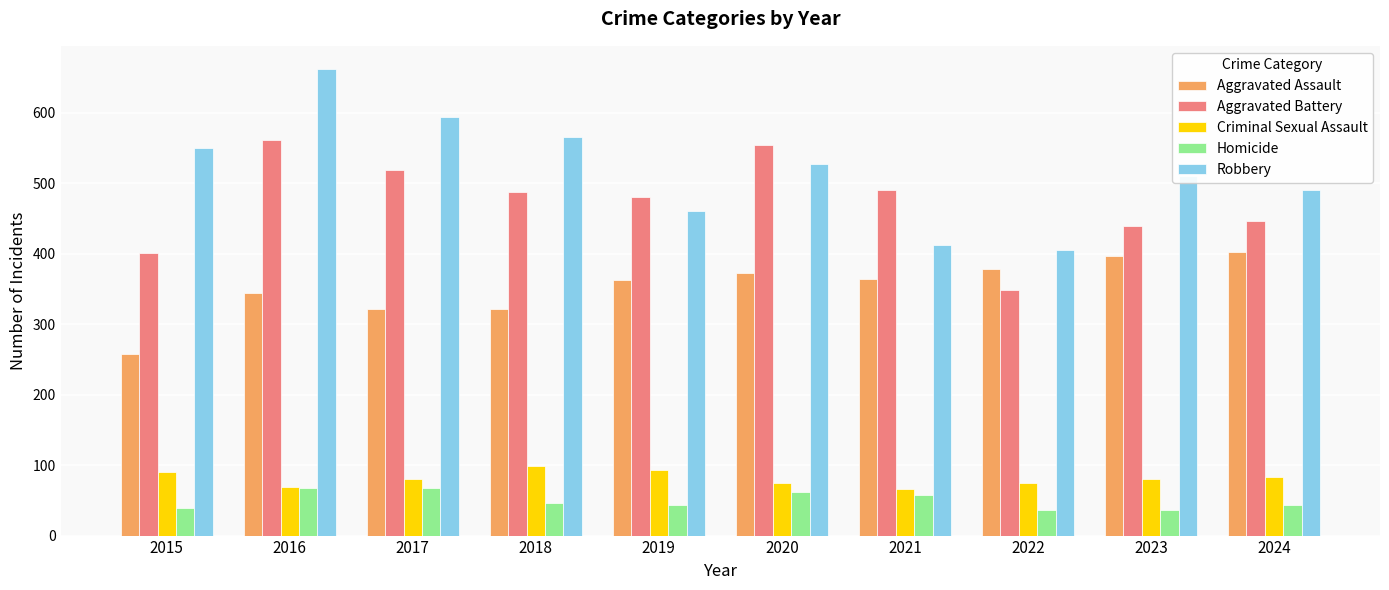

What is the difference between the maximum and minimum values in the Robbery series?

256